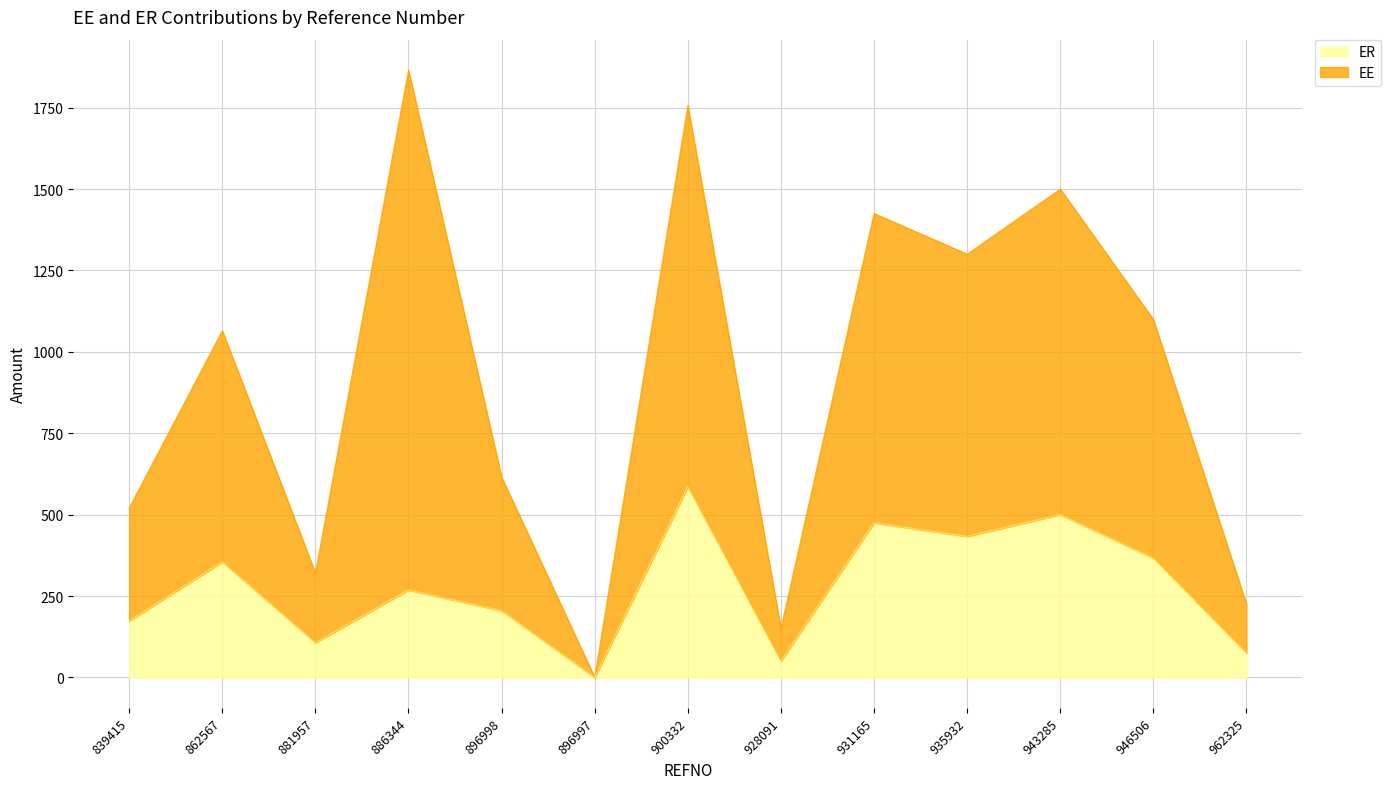

Where is the first local minimum for EE?

881957